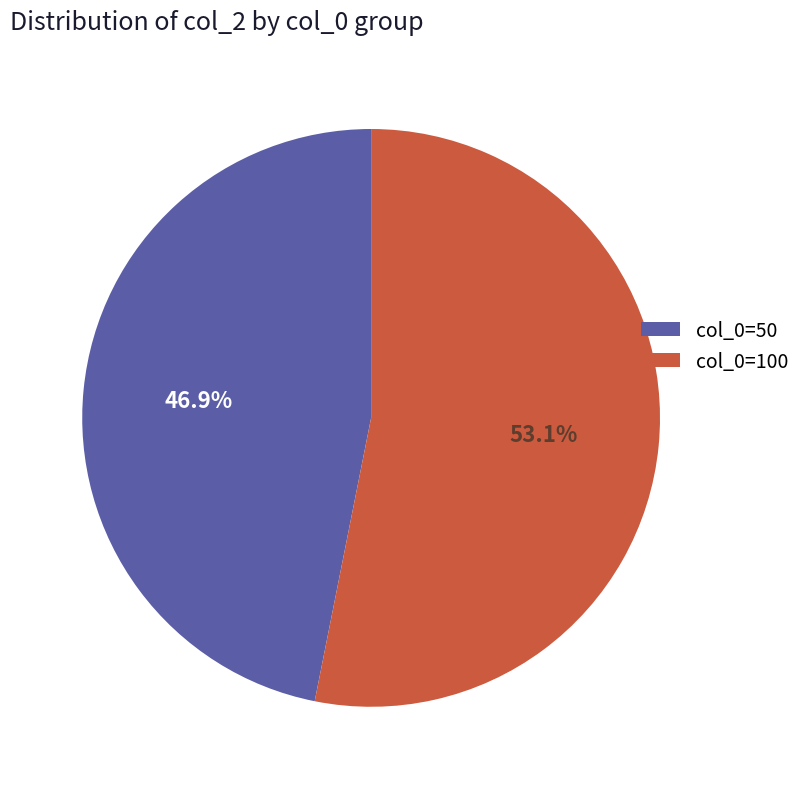

To the nearest percent, what is the difference between the largest and smallest slice percentages?

6%